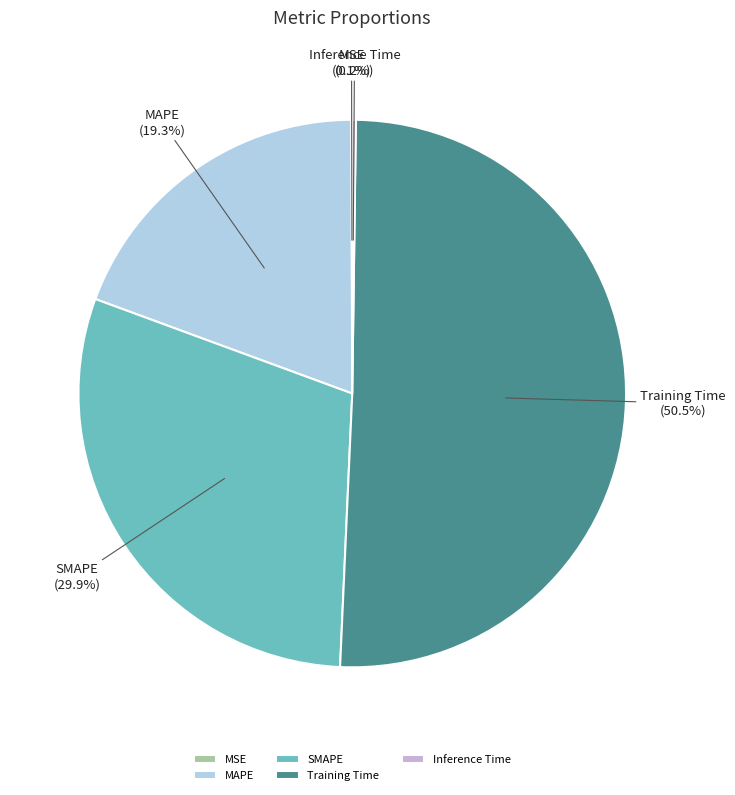

Does any single category account for the majority?

Yes